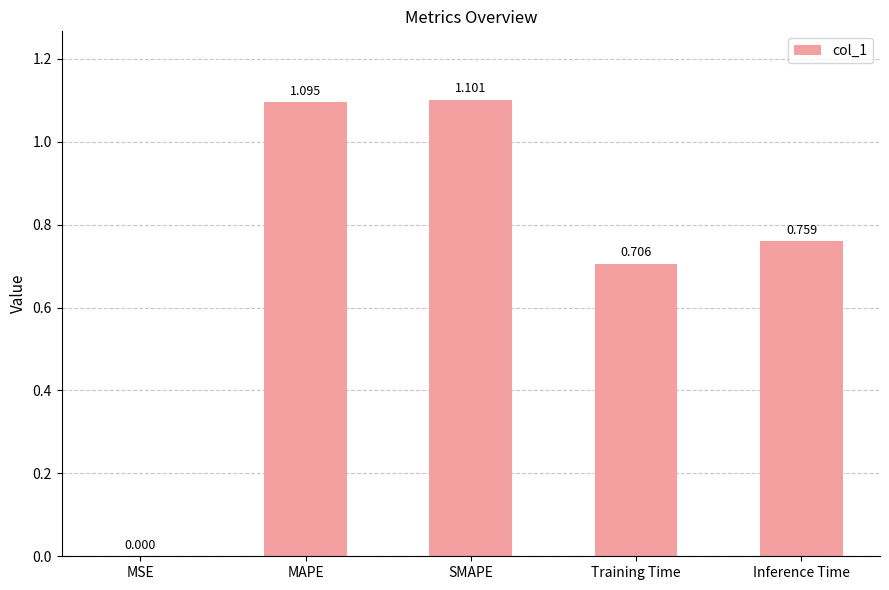

What is the maximum value shown in the chart?

1.1